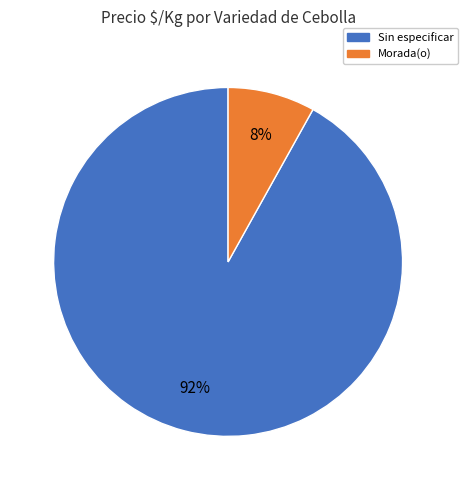

Rank the categories by value from highest to lowest.

Sin especificar, Morada(o)